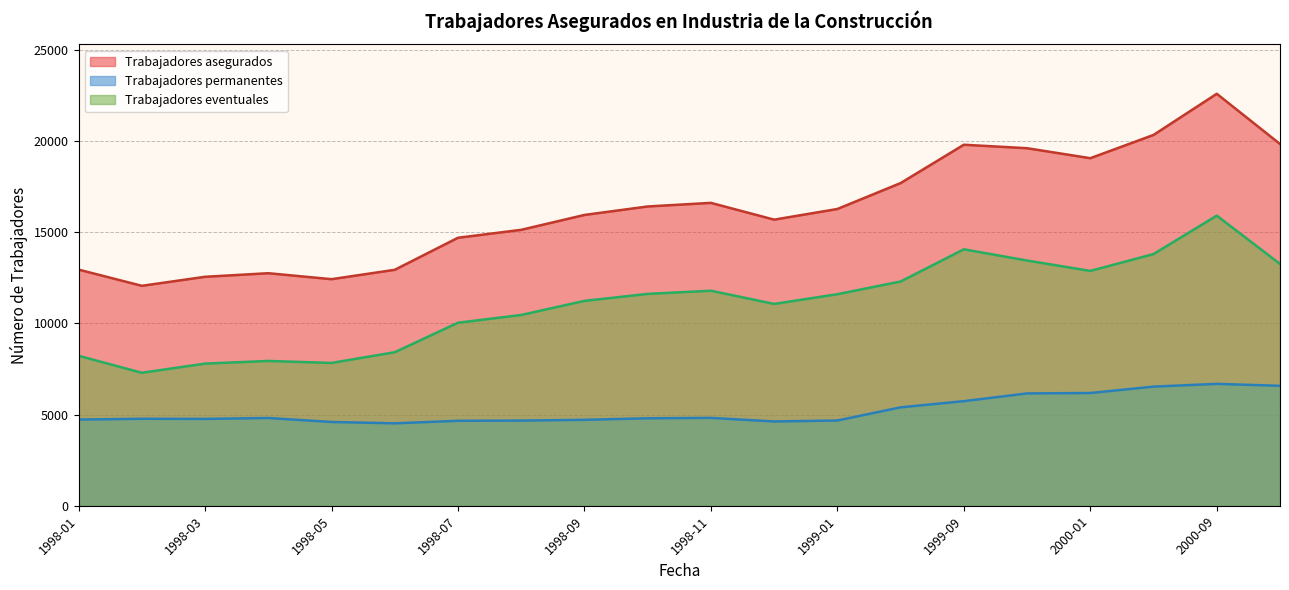

What are all the series names shown in the legend?

Trabajadores asegurados, Trabajadores permanentes, Trabajadores eventuales